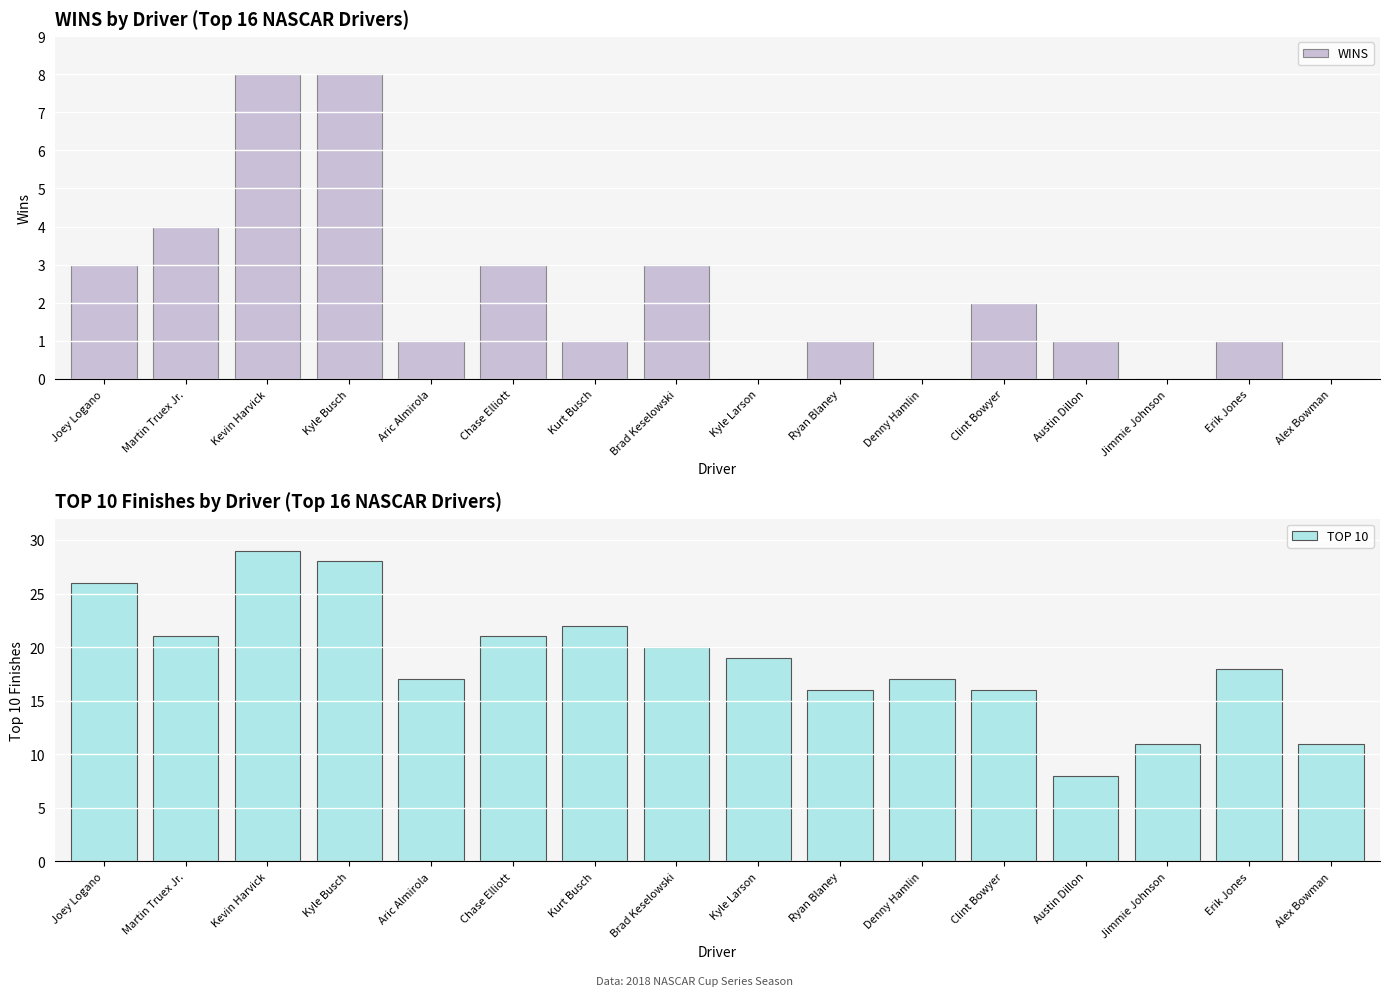

True or false: WINS has a value of 3 at Brad Keselowski.

True